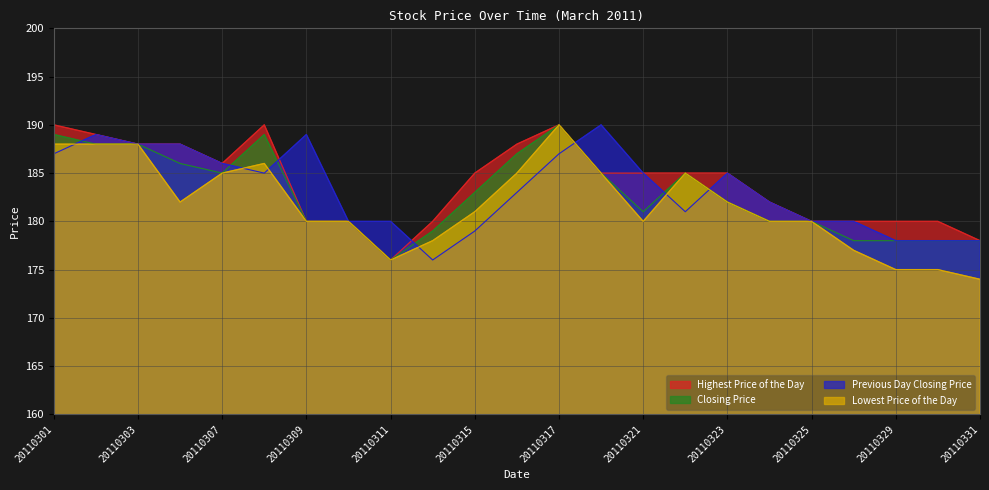

What is the value of the Previous Day Closing Price point at the 7th from the left?

189